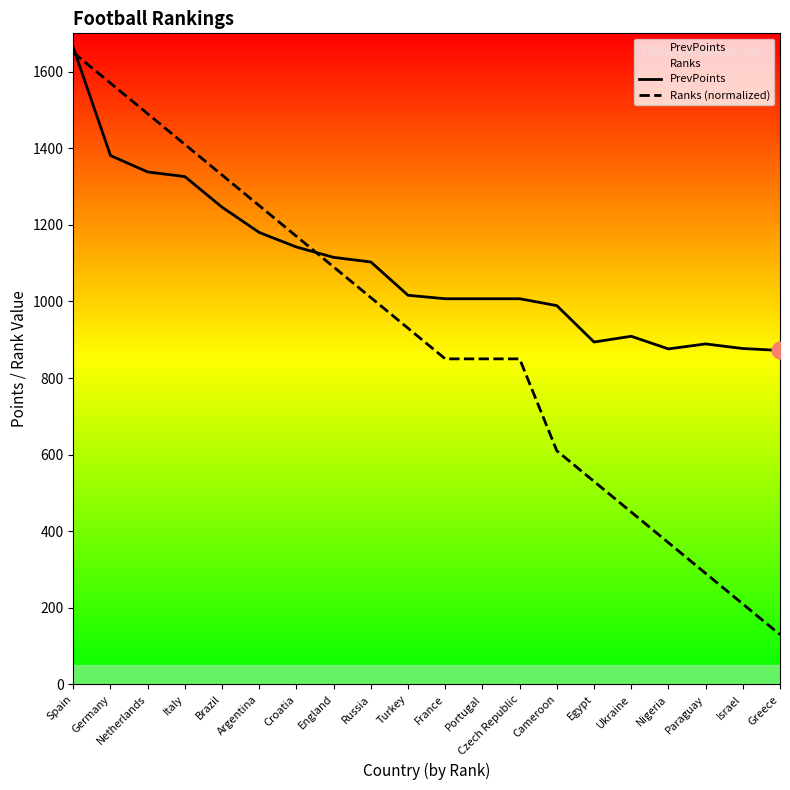

What is the label of the 18th point from the right?

Netherlands